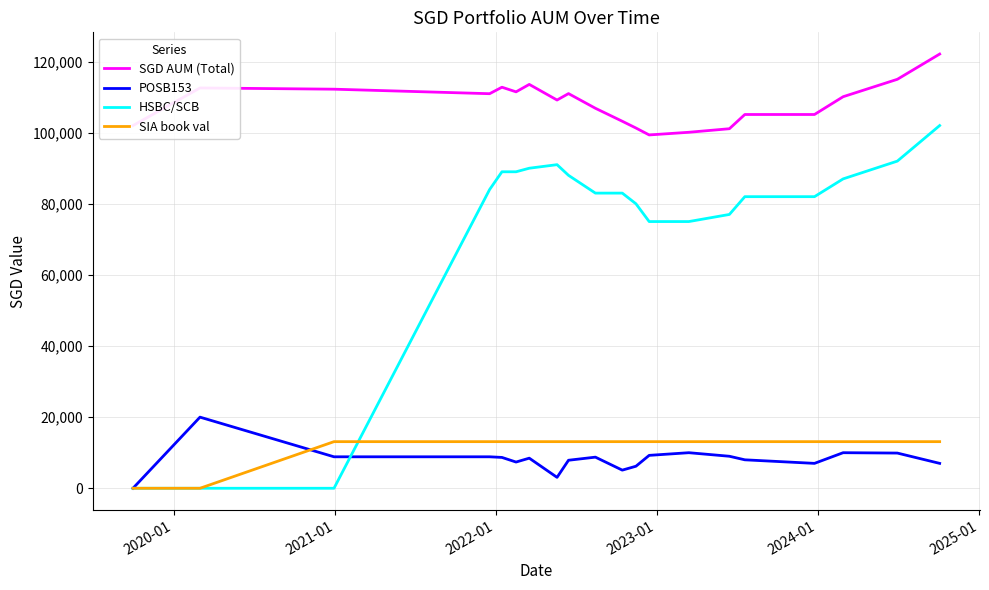

List the series in order of their peak value, lowest first.

SIA book val, POSB153, HSBC/SCB, SGD AUM (Total)